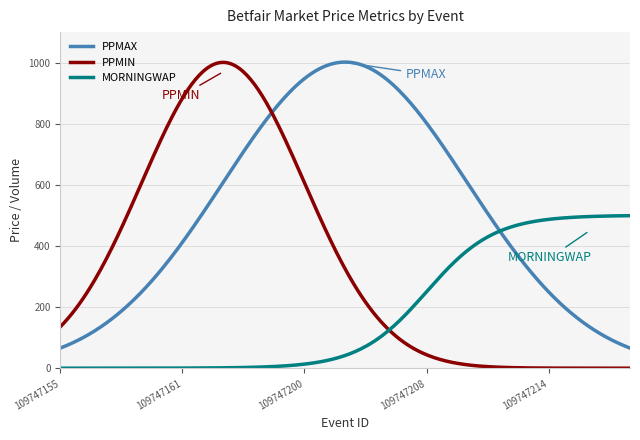

List the series in order of their overall mean, lowest first.

MORNINGWAP, PPMIN, PPMAX